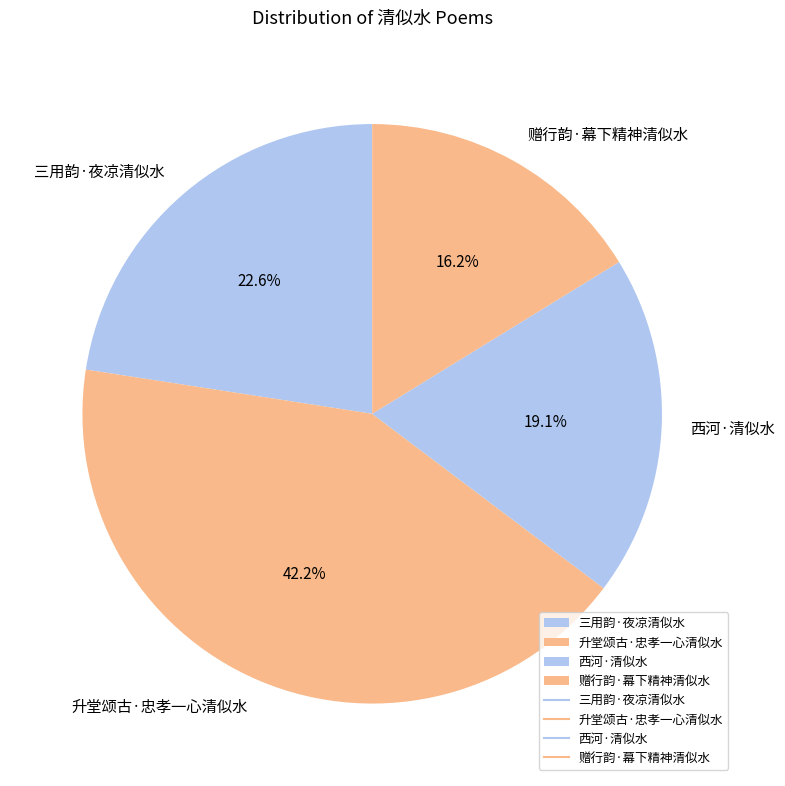

Does 三用韵·夜凉清似水 account for over 50% of the chart?

No